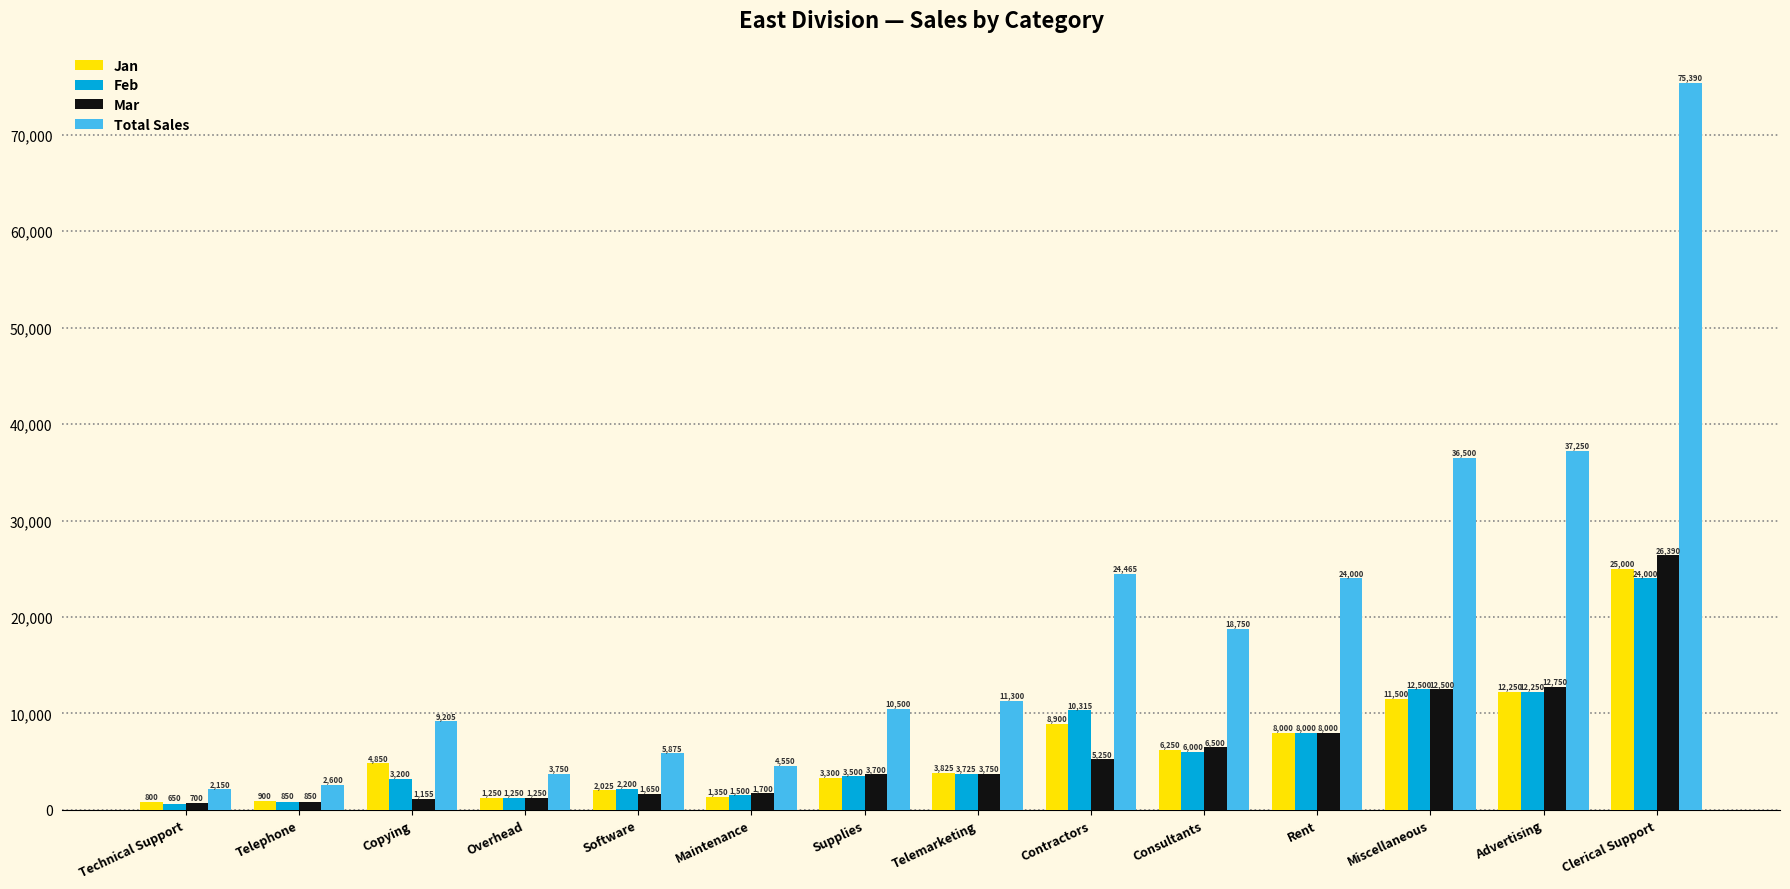

How many groups of bars are there?

14